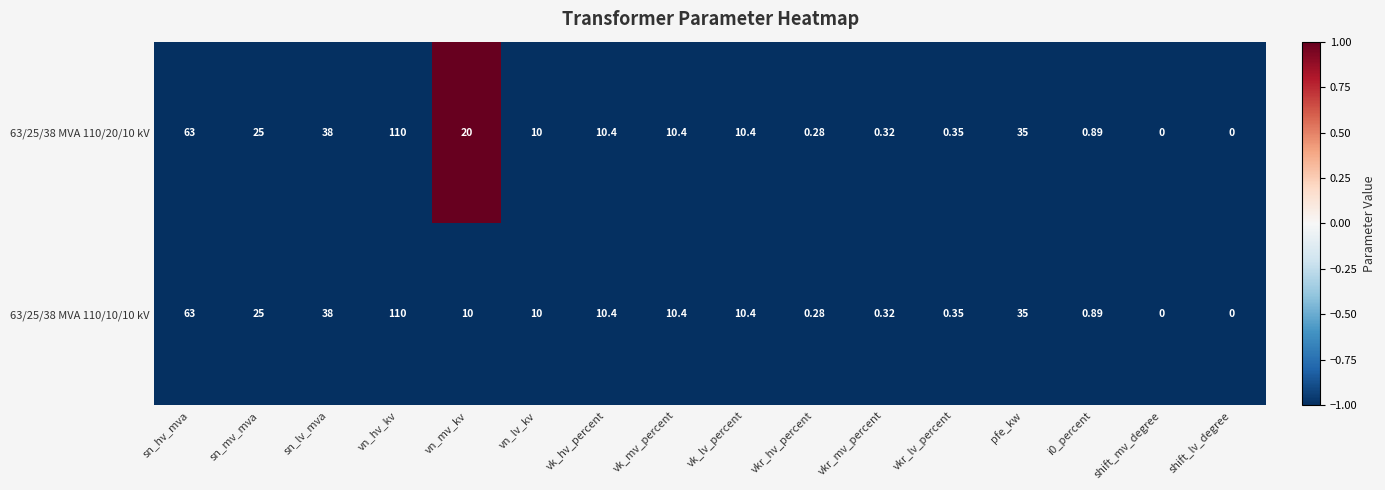

At which label is 63/25/38 MVA 110/20/10 kV closest to 55?

sn_hv_mva